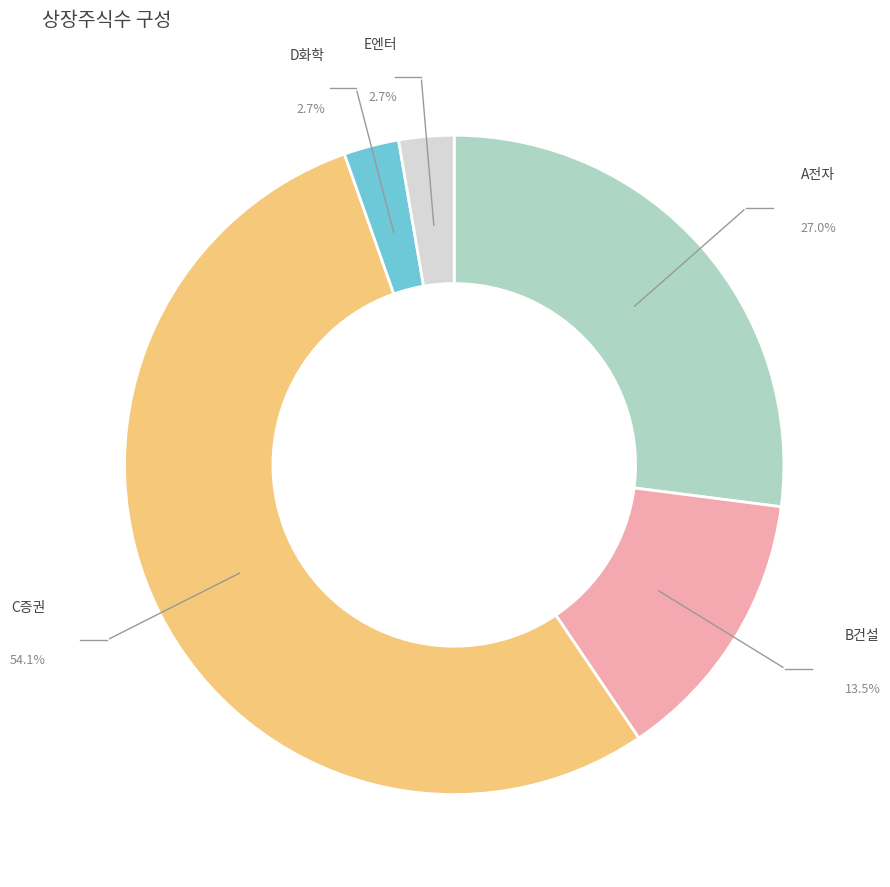

How many slices are in this pie chart?

5